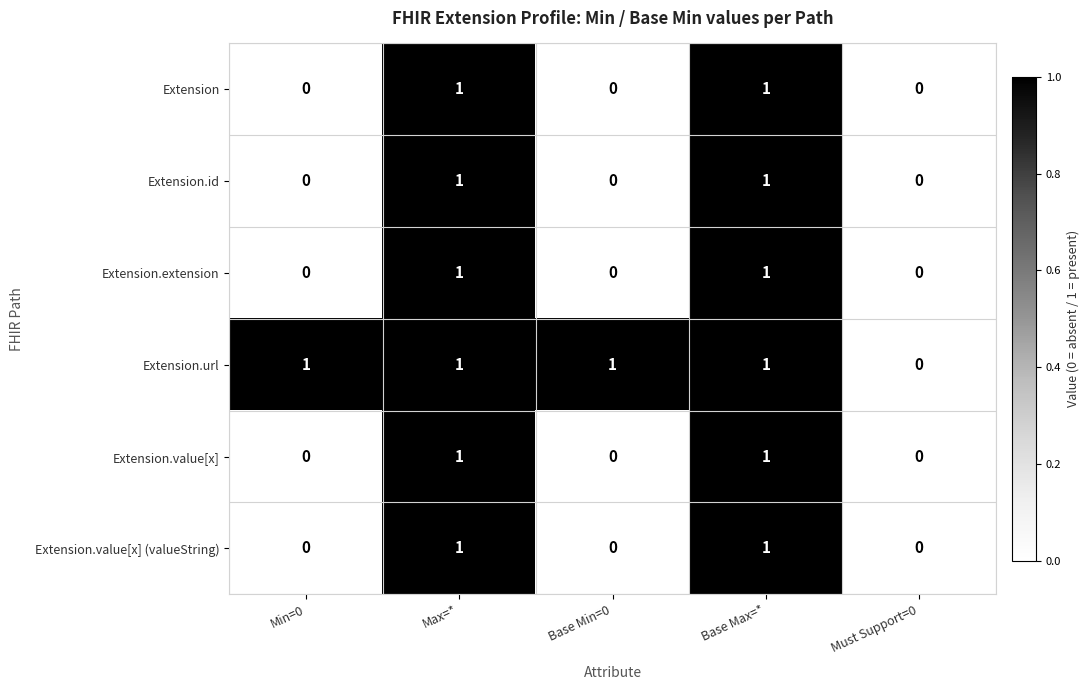

Reading left to right, list all the values displayed in this chart.

Extension: 0	1	0	1	0
Extension.id: 0	1	0	1	0
Extension.extension: 0	1	0	1	0
Extension.url: 1	1	1	1	0
Extension.value[x]: 0	1	0	1	0
Extension.value[x] (valueString): 0	1	0	1	0